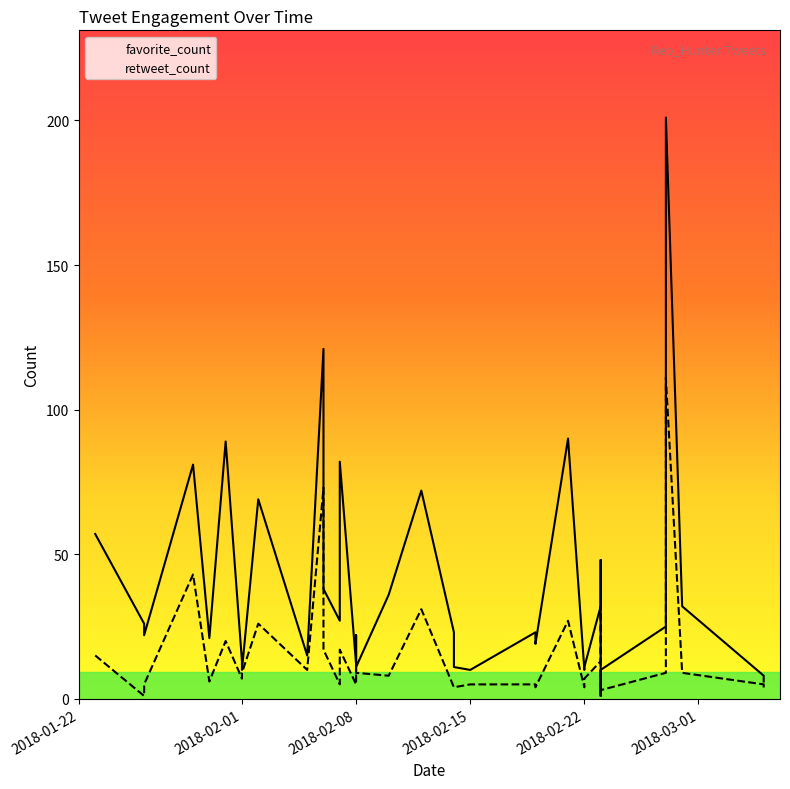

What is the sum of the retweet_count values at 2018-02-01 and 2018-02-14?

13